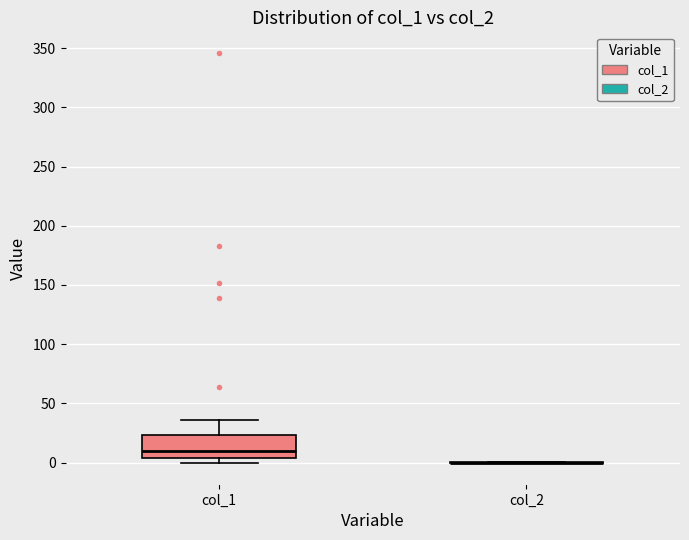

Reading left to right, transcribe this box plot: for each box, give where its median line is, the range the box spans, and where its two whiskers end, as read against the y-axis. The values are not printed on the chart, so give them approximately, as read against the axis.

col_1: median 10, box 5 to 25, whiskers 0 to 35
col_2: box collapsed to a line at 0, whiskers 0 to 0